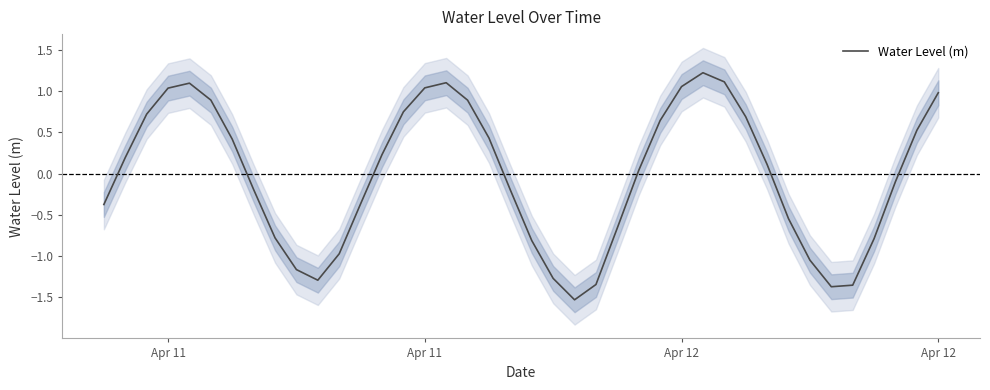

The value at 34 is -0.4. True or false?

False